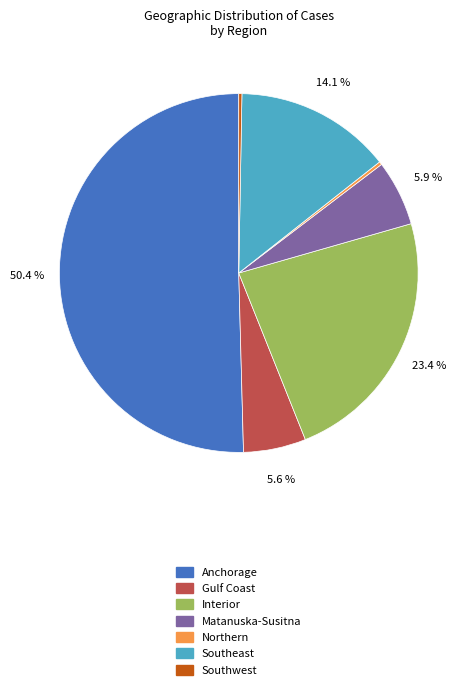

Approximately how many times larger is the value at Matanuska-Susitna compared to Southeast?

0.4